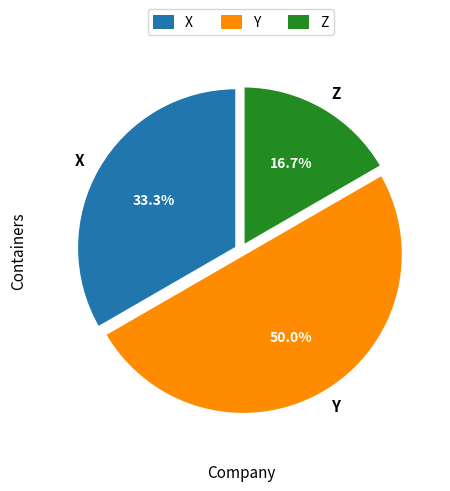

Does X represent more than half of the total?

No